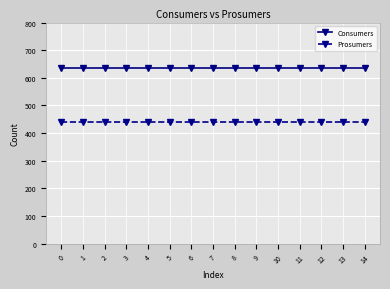

The Consumers series shows 229 at 11. True or false?

False